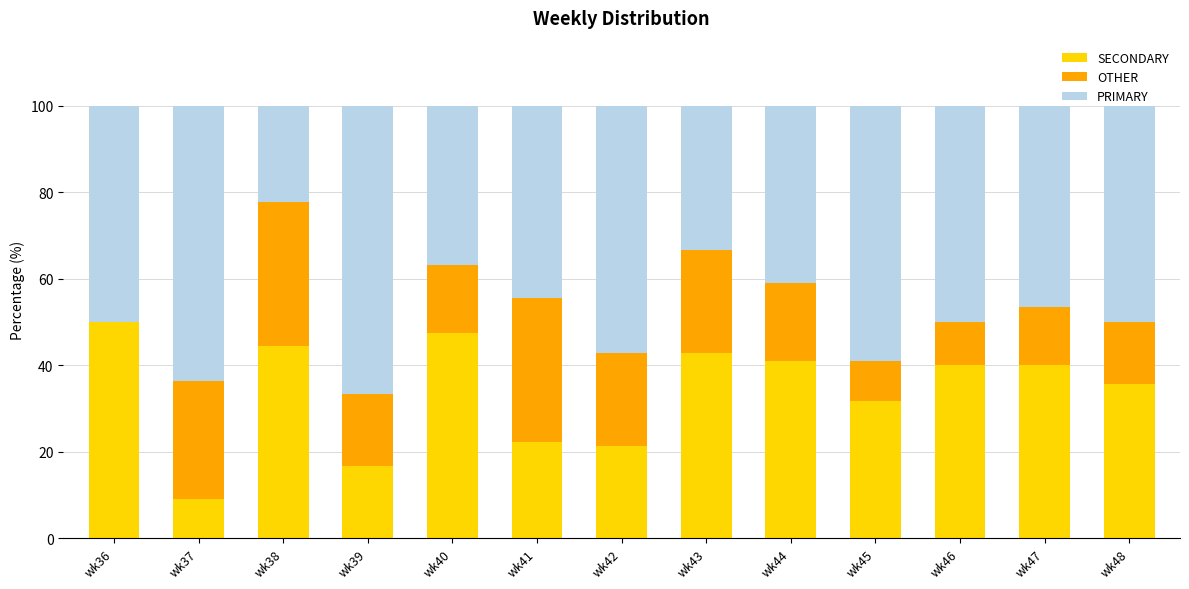

What is the maximum value for SECONDARY?

50.0